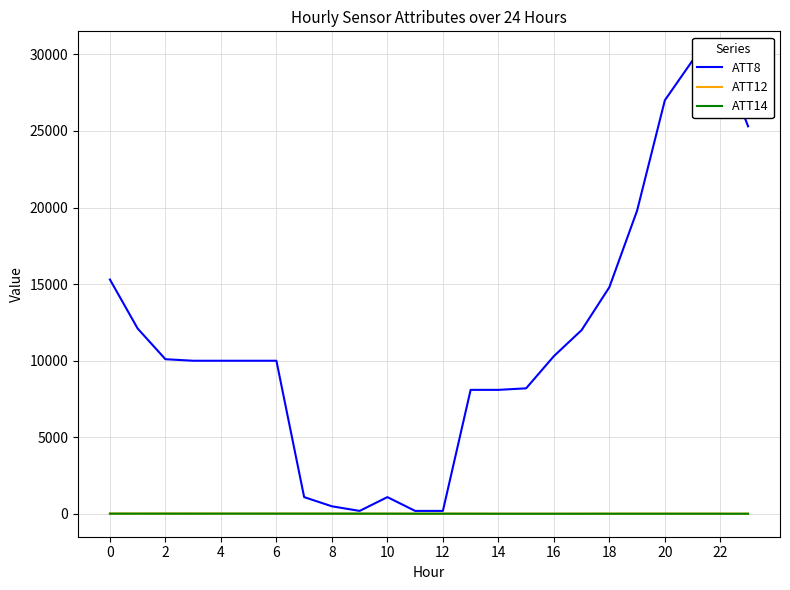

The ATT14 series shows 16.1 at 18. True or false?

True